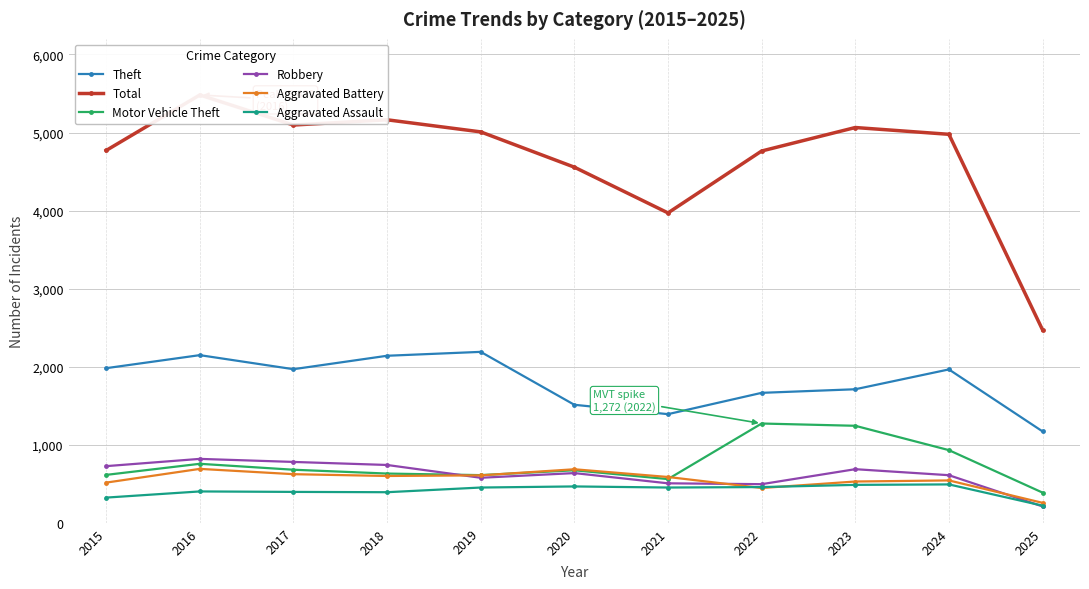

What is the value of the Aggravated Assault point at the 6th from the left?

466